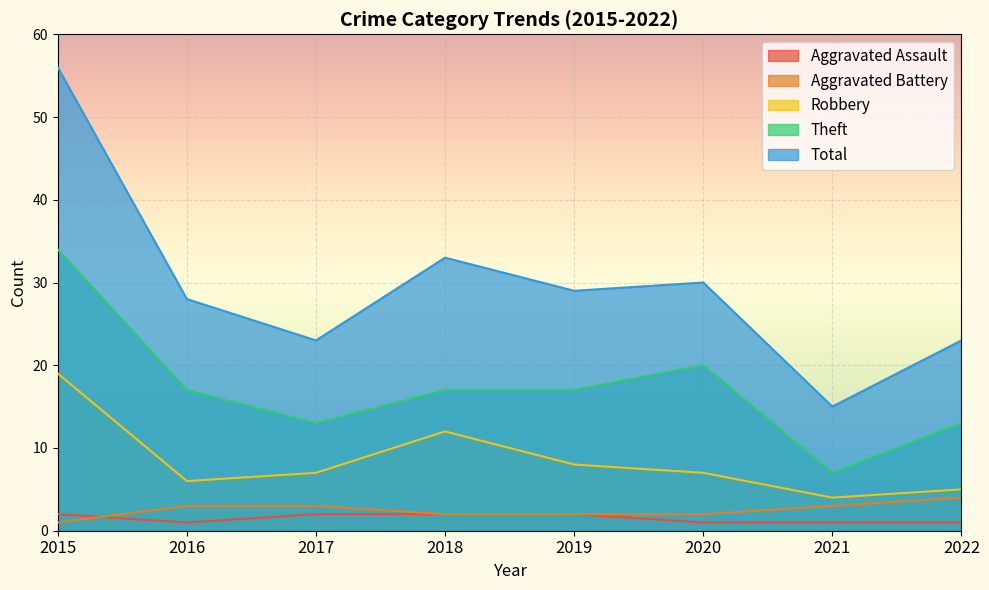

List the labels in order of Aggravated Battery value, smallest first.

2015, 2018, 2019, 2020, 2016, 2017, 2021, 2022